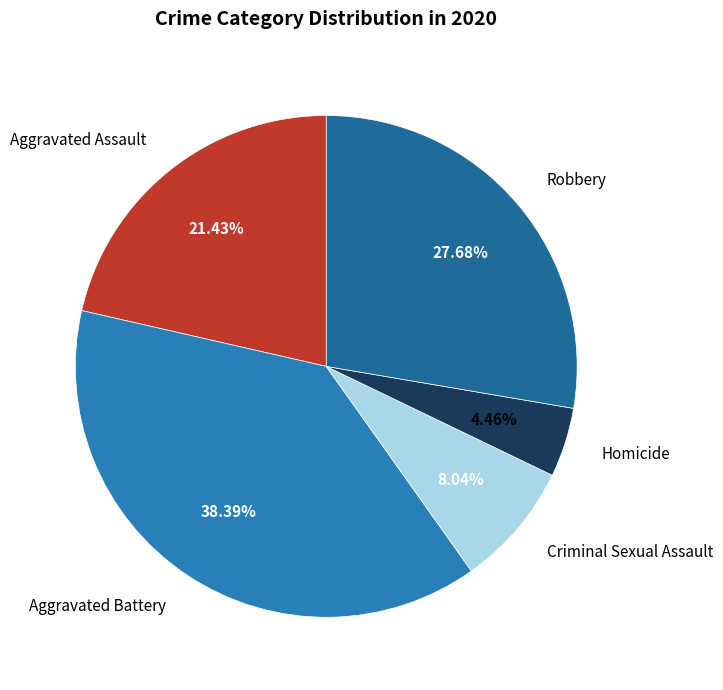

Approximately how many times larger is the value at Criminal Sexual Assault compared to Aggravated Assault?

0.4